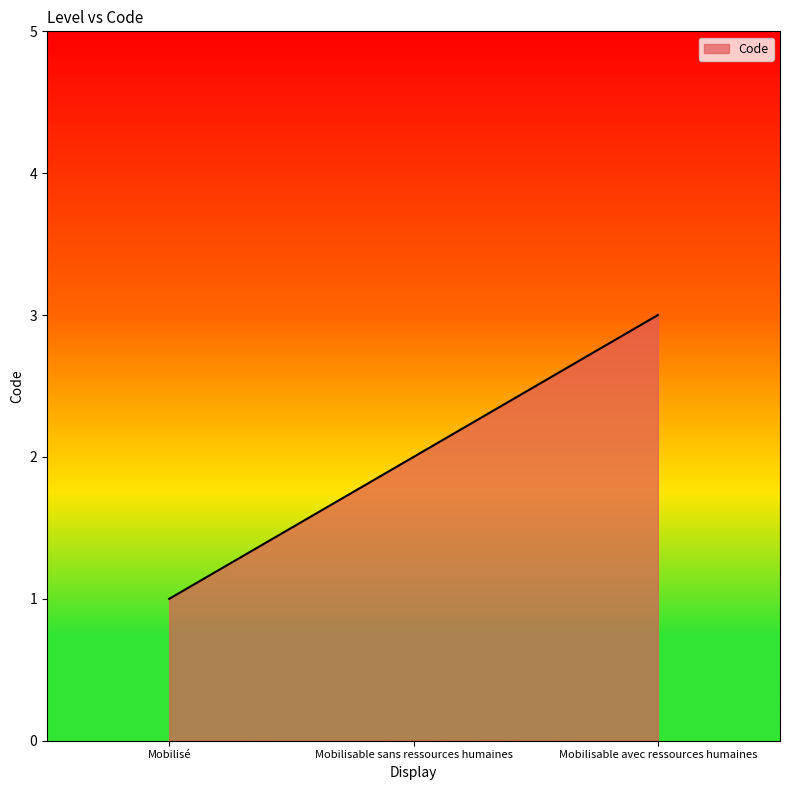

The value at Mobilisable avec ressources humaines is 3. True or false?

True